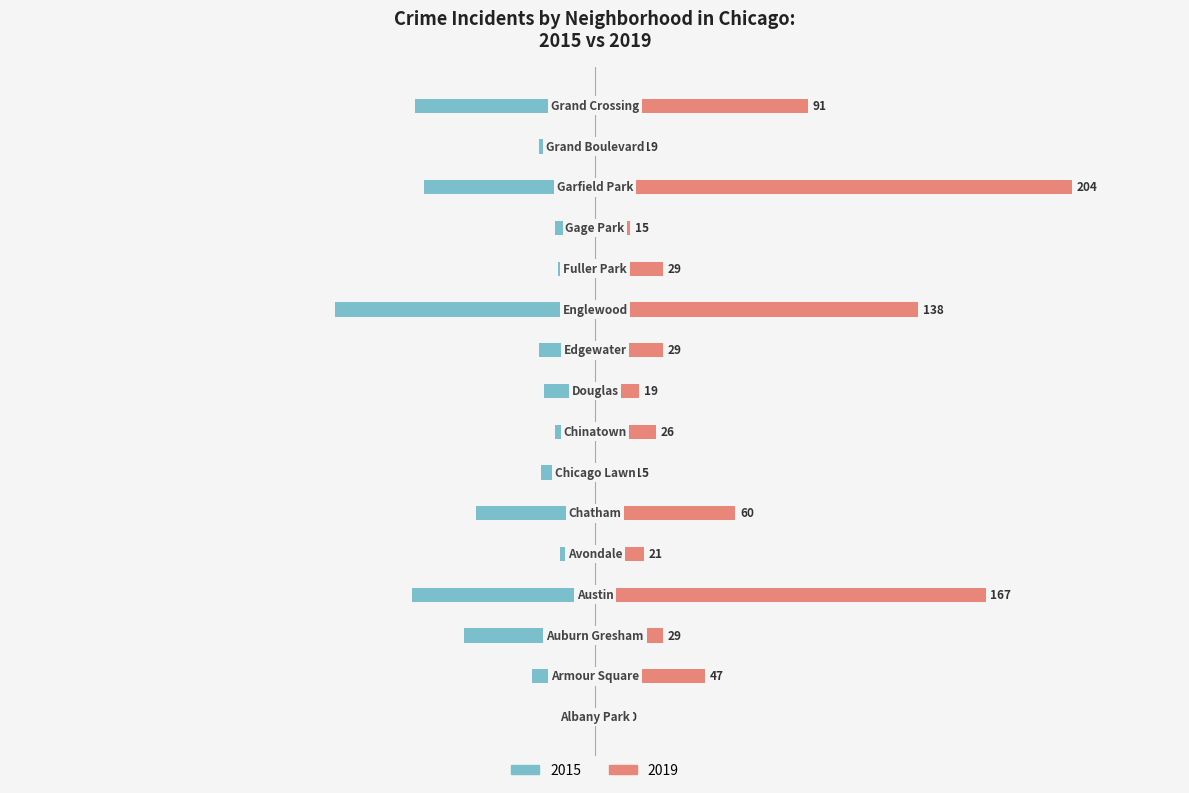

Reading left to right, list all the values displayed in this chart.

2015: -10	-27	-56	-78	-15	-51	-23	-17	-22	-24	-111	-16	-17	-73	-24	-77
2019: 10	47	29	167	21	60	15	26	19	29	138	29	15	204	19	91